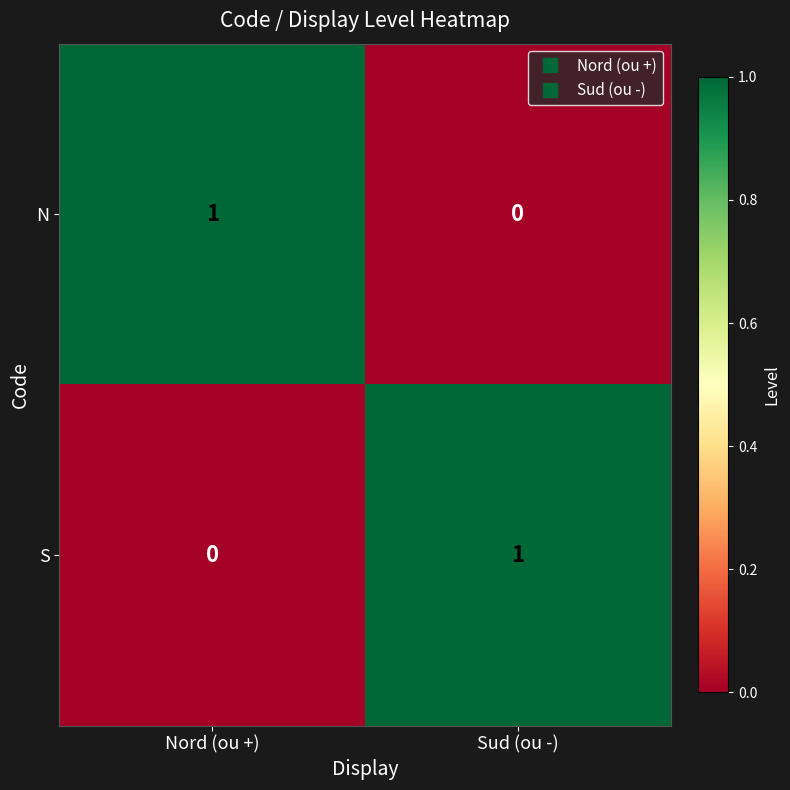

Reading left to right, transcribe all the data shown in this chart.

N: 1	0
S: 0	1